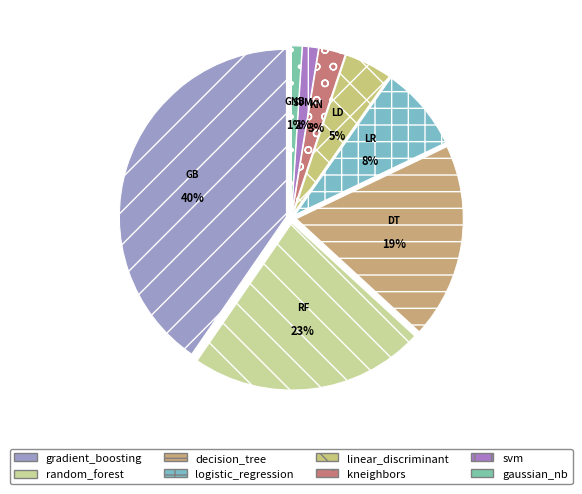

Between svm and random_forest, which is larger?

random_forest